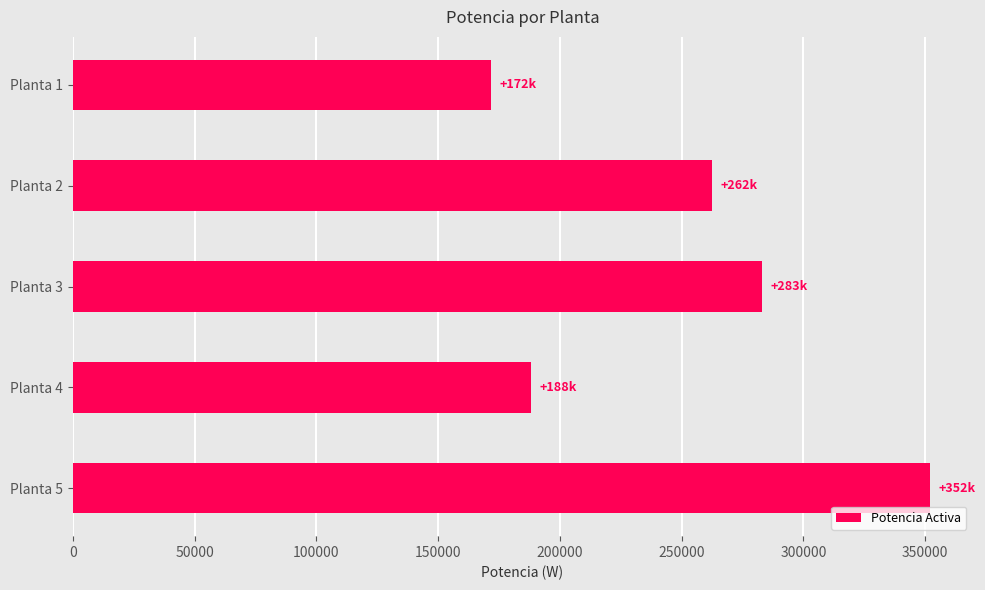

How many data points are above 262273?

3